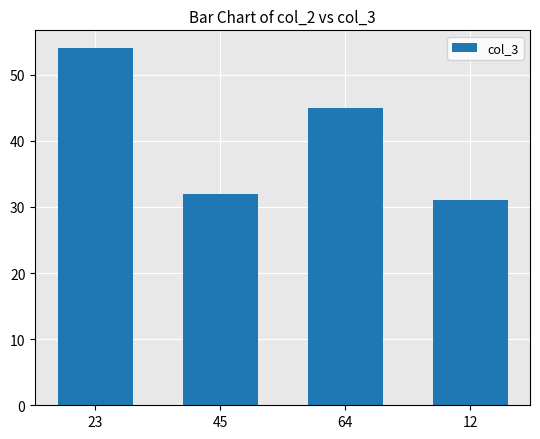

List the labels in order of value, smallest first.

12, 45, 64, 23